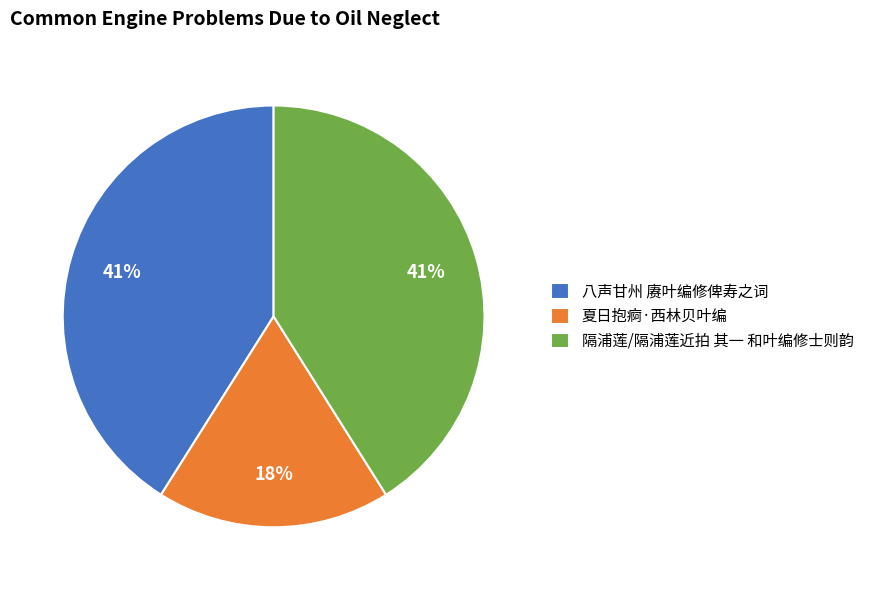

Is the sum of 夏日抱痾·西林贝叶编 and 八声甘州 赓叶编修俾寿之词 greater than half?

Yes